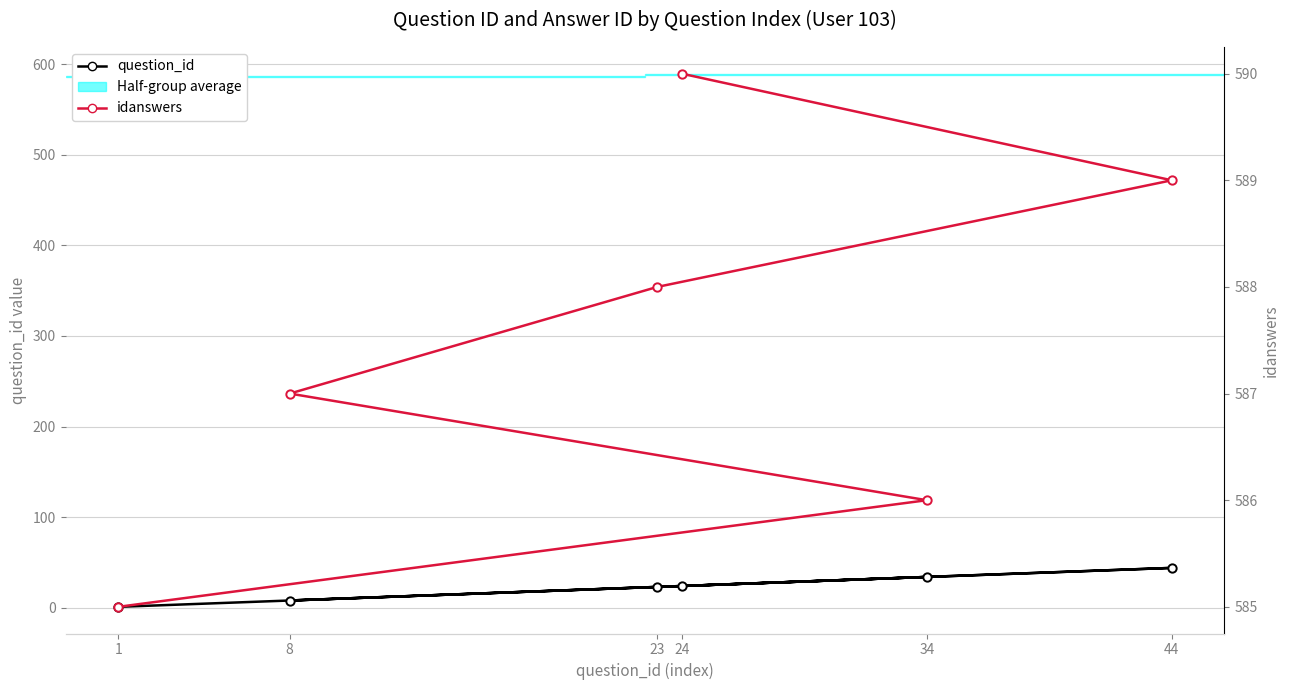

What are all the series names shown in the legend?

question_id, idanswers